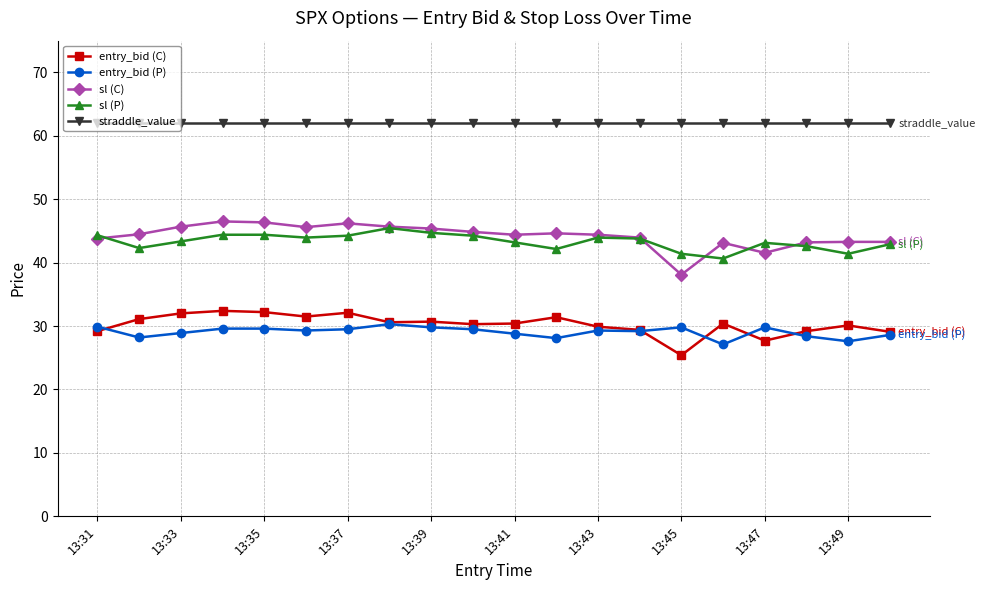

True or false: sl (P) has more than 1 interior local peaks.

True